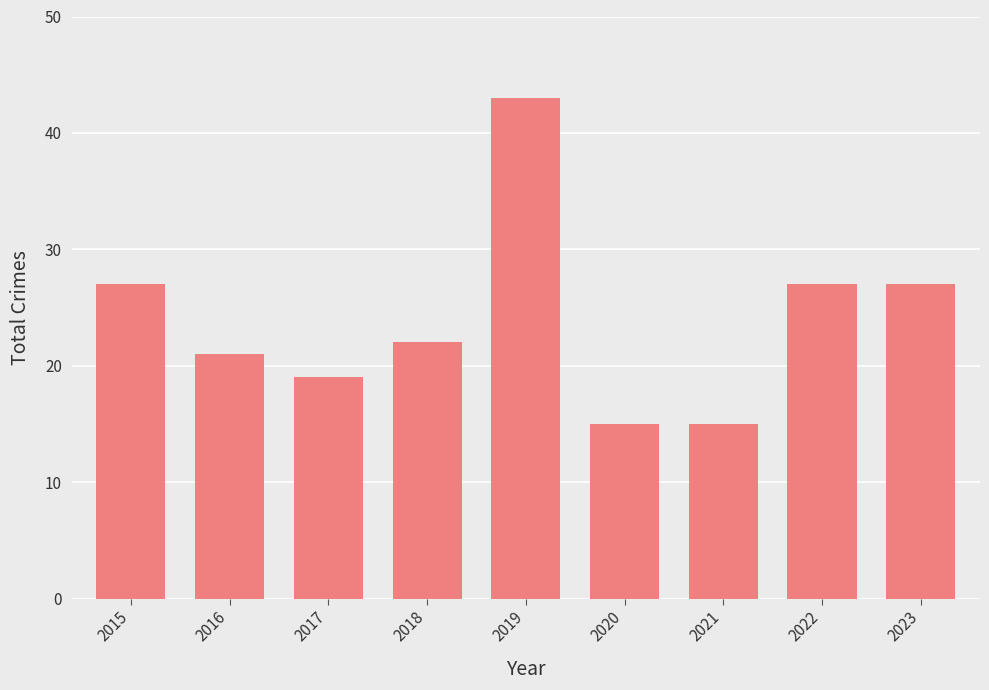

What is the sum of all values?

216